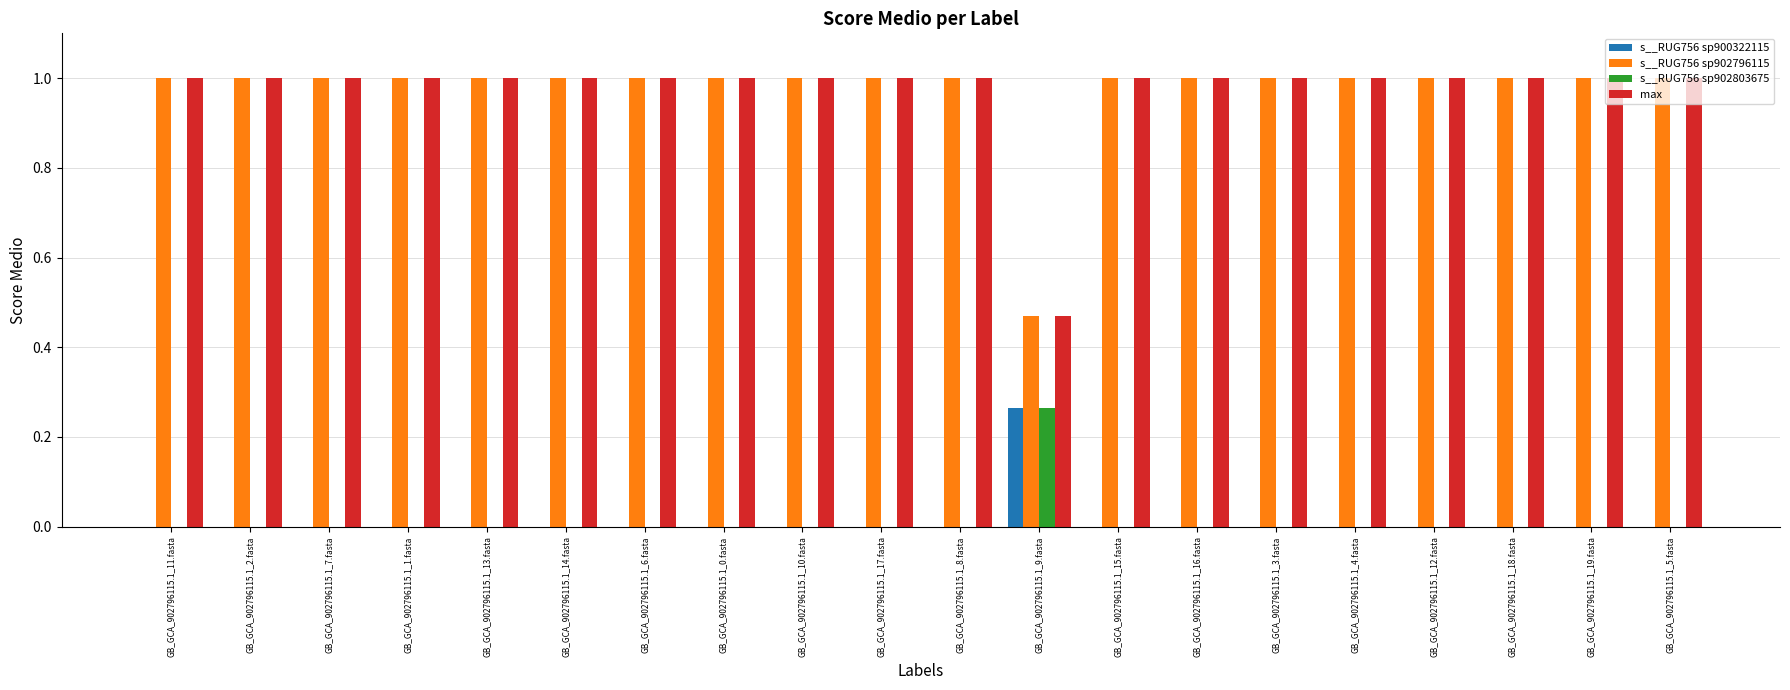

What is the total value across all series at GB_GCA_902796115.1_8.fasta?

2.0